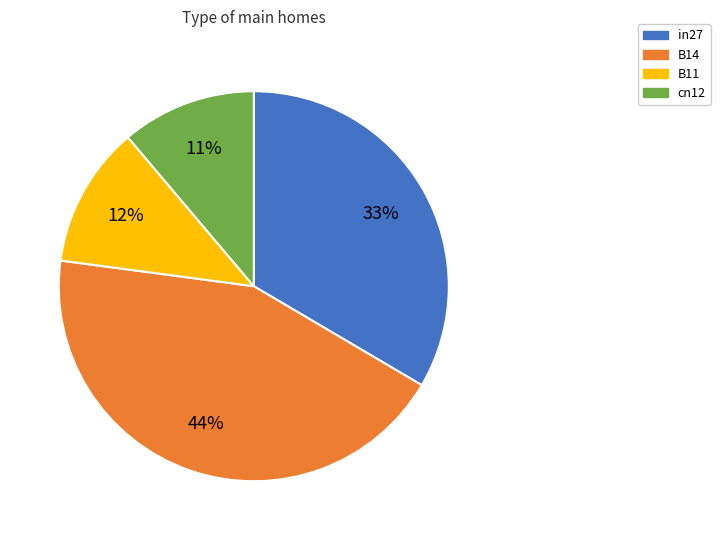

Which has a higher value, in27 or B11?

in27